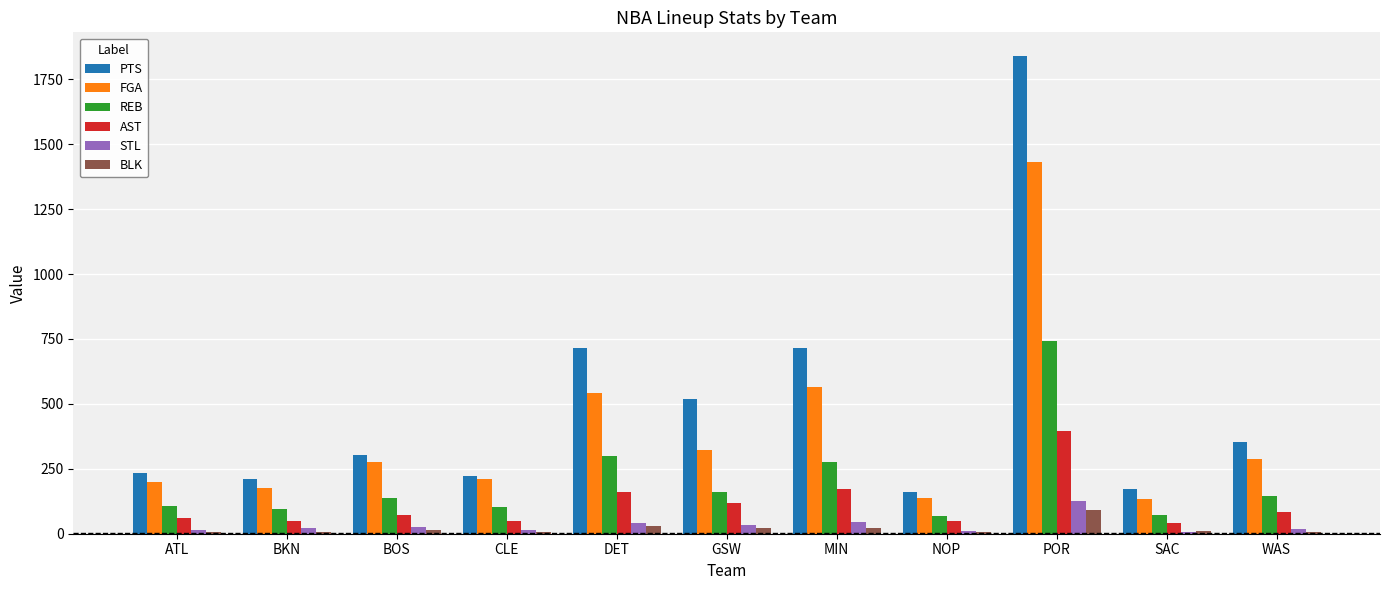

At which category is the sum across all series the highest?

POR